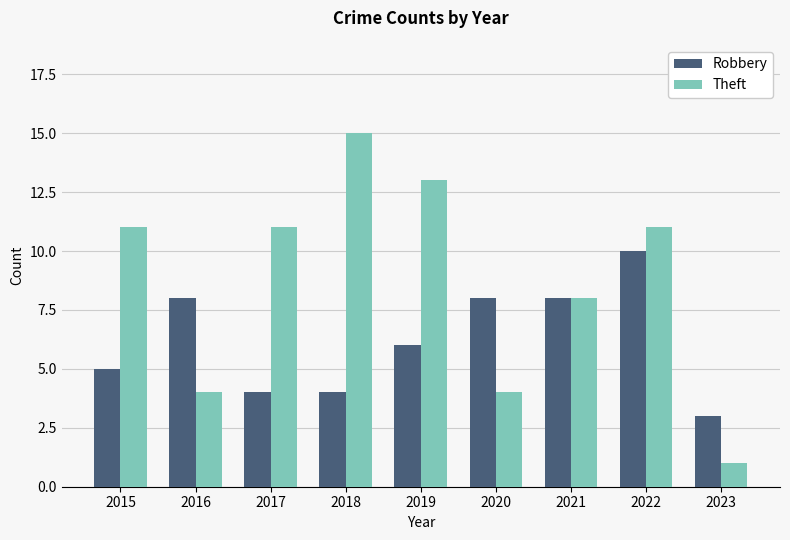

What are all the series names shown in the legend?

Robbery, Theft